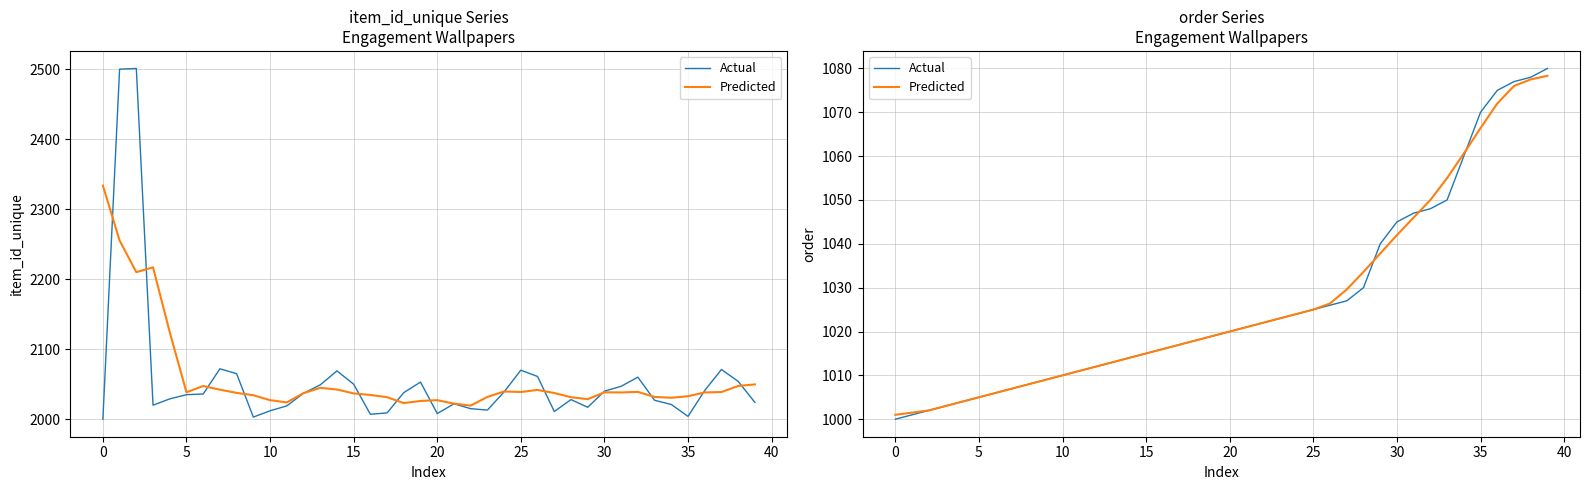

Which series has the widest spread of values?

Actual